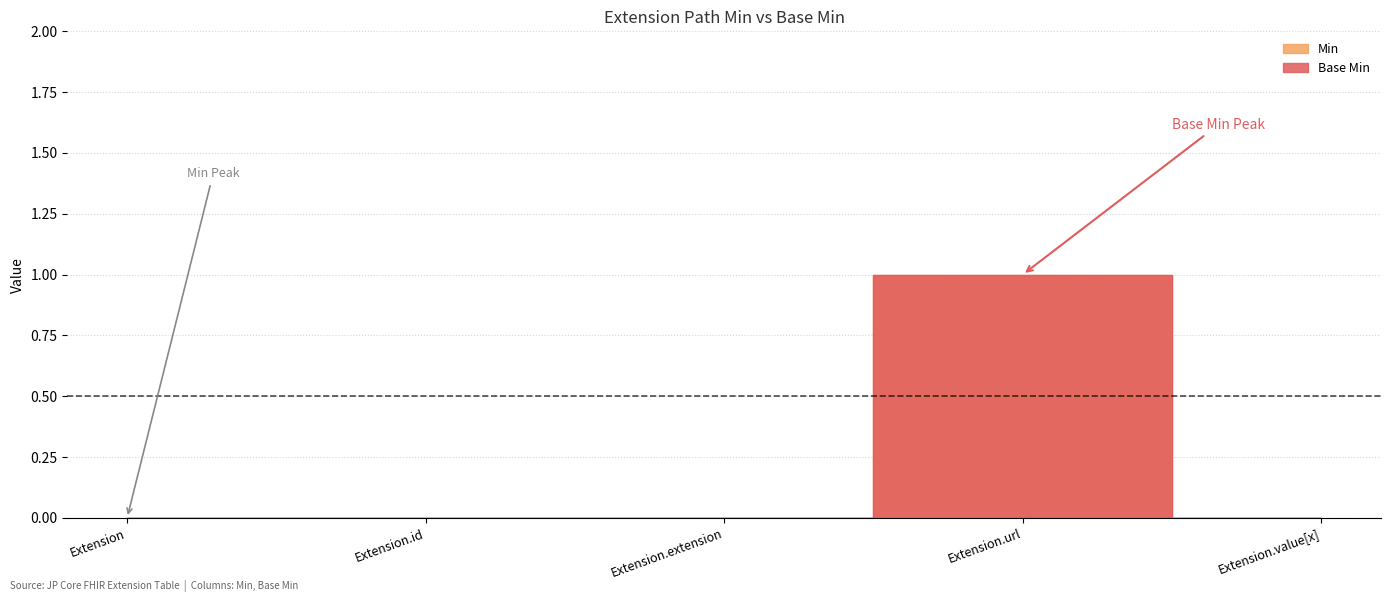

Read the Base Min value at Extension.url.

1